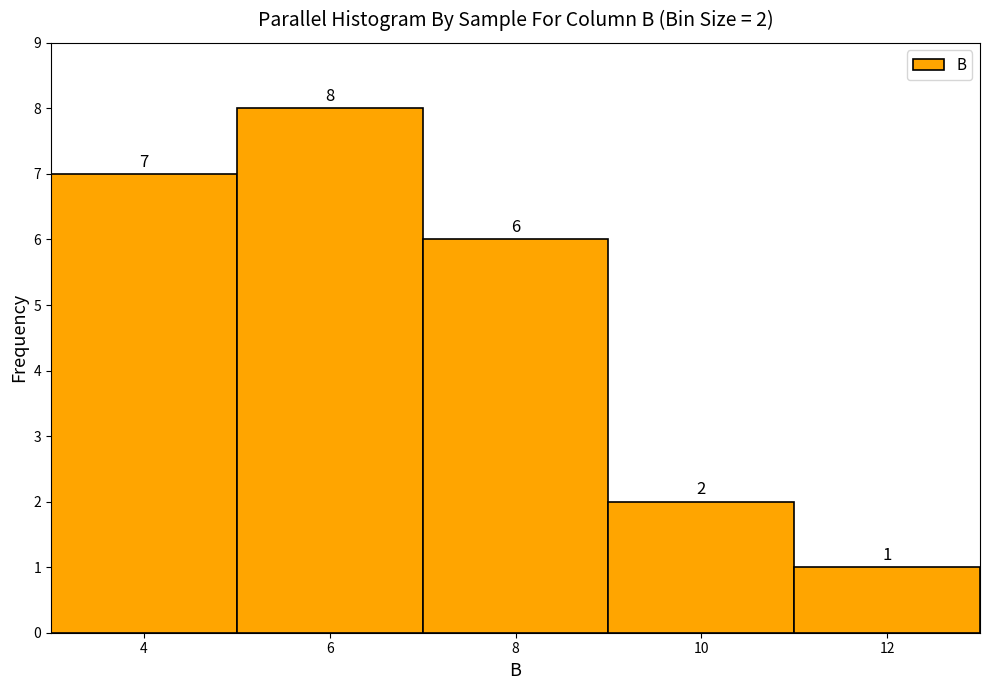

Which range on the x-axis has the tallest bar?

5 to 7